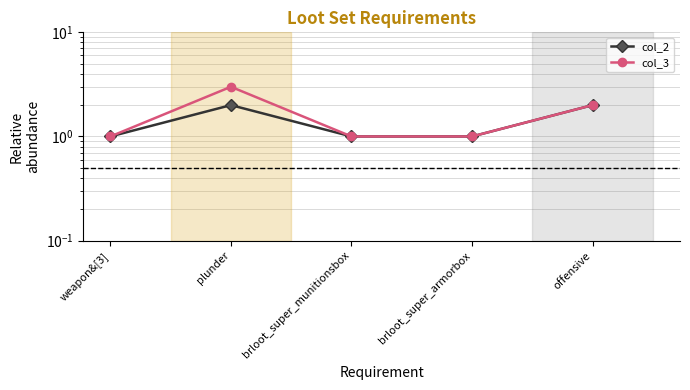

What is the value of the col_2 point at the 2nd from the left?

2